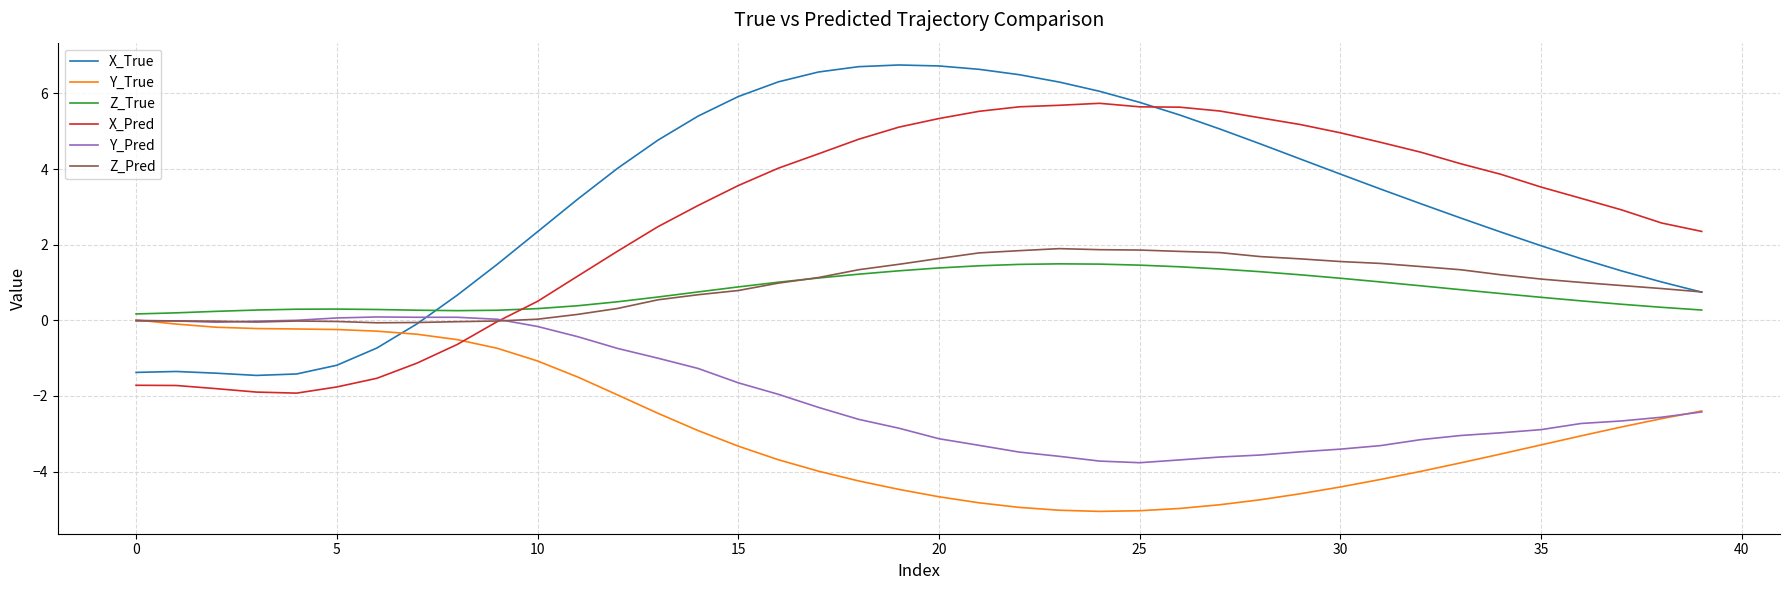

Which series has the largest range (max minus min)?

X_True